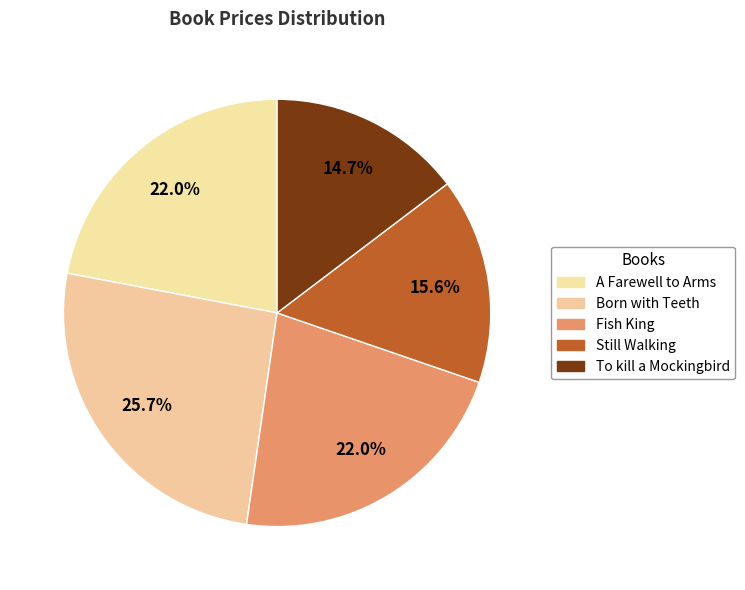

Does A Farewell to Arms account for over 50% of the chart?

No